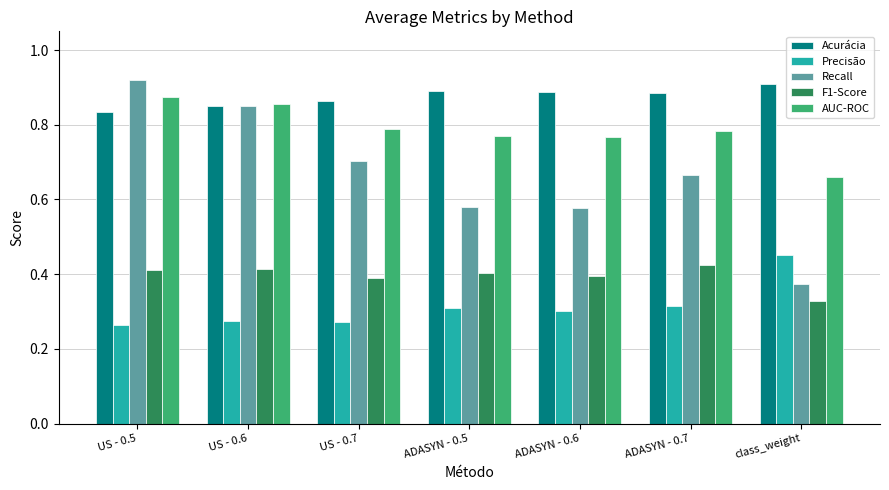

Is it true that AUC-ROC equals 0.2 at US - 0.6?

False